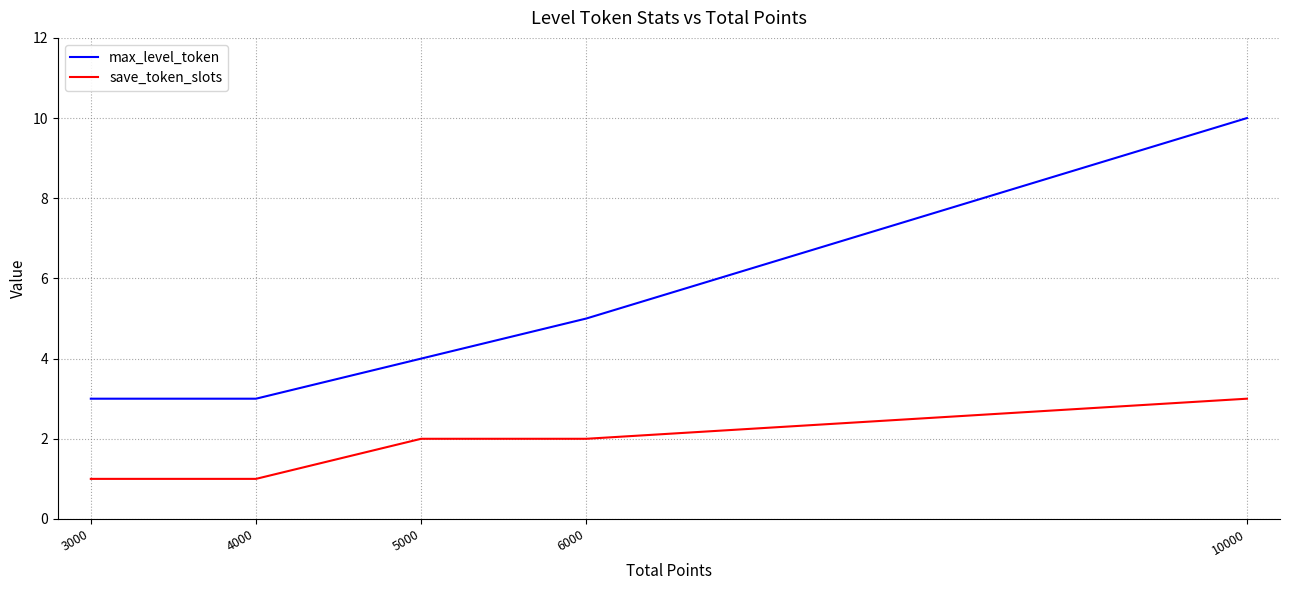

Reading right to left, transcribe all the data shown in this chart.

max_level_token: 10	5	4	3	3
save_token_slots: 3	2	2	1	1